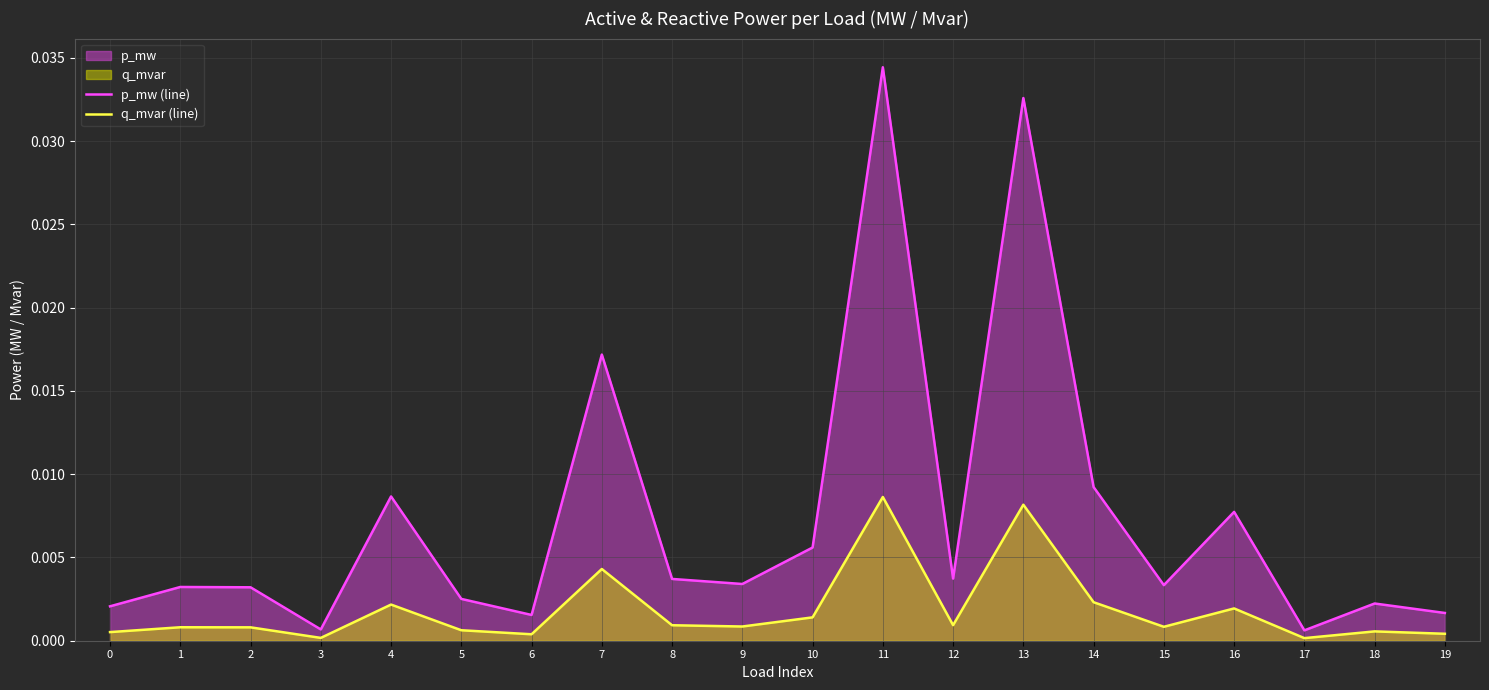

Is the value of p_mw (line) at 14 greater than the value of q_mvar (line) at 3?

Yes